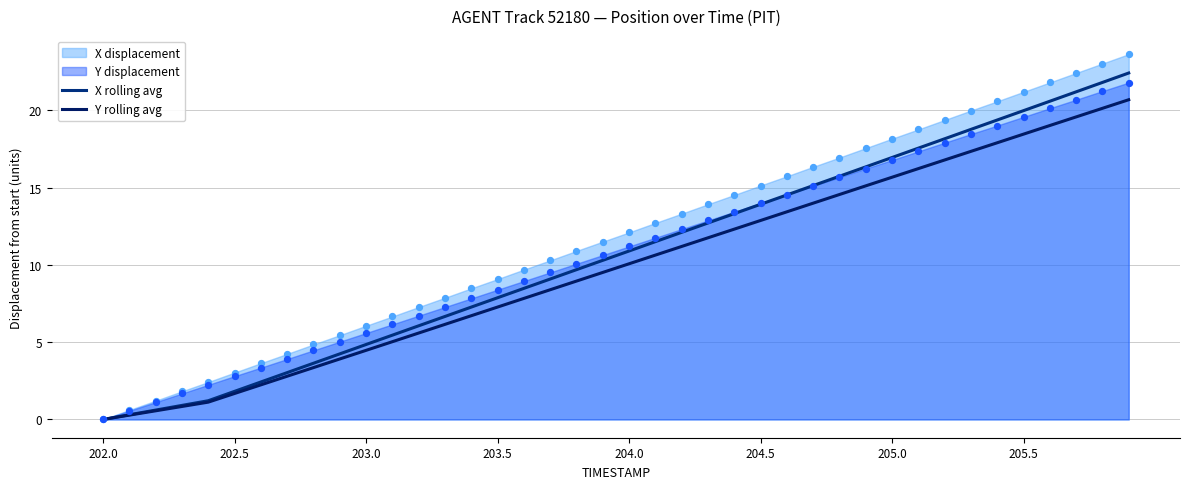

At how many categories does at least one series exceed 8?

24